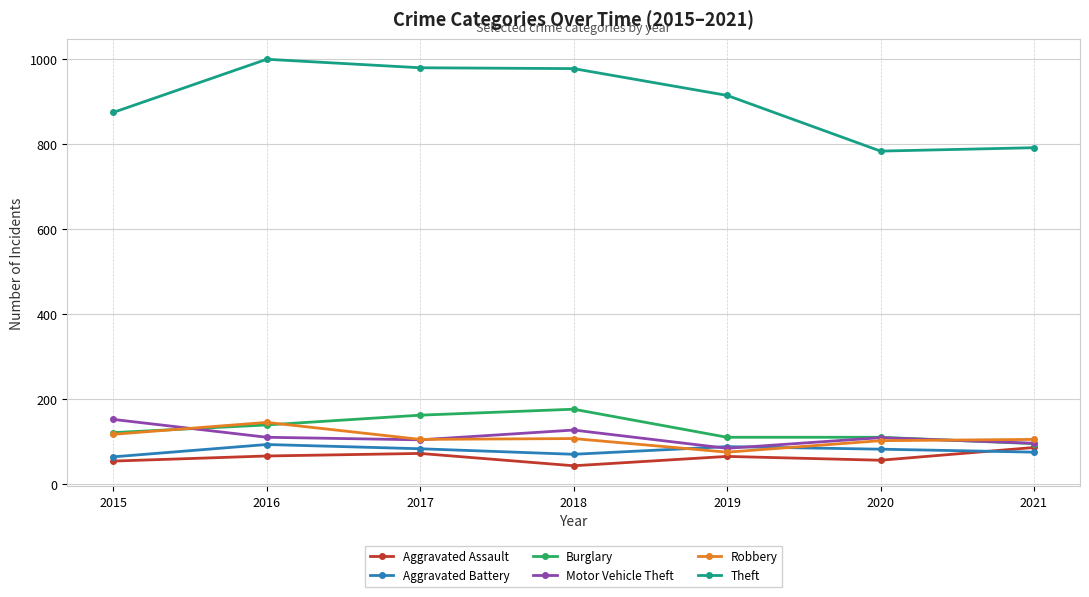

What is the value of the Motor Vehicle Theft point at the 4th from the left?

127